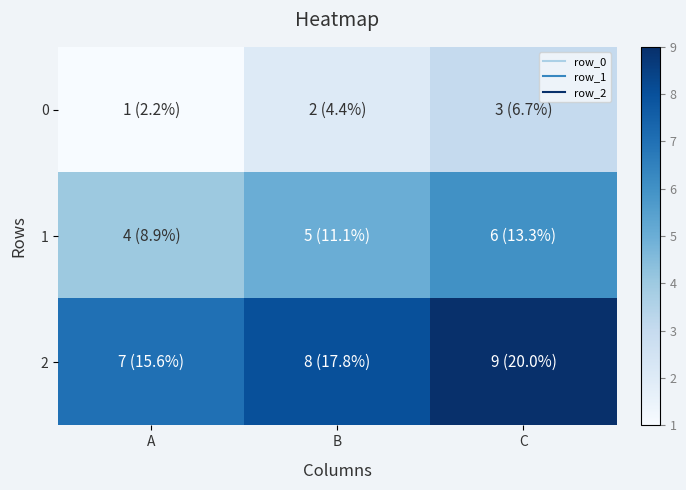

Reading right to left, extract all data points from this chart.

0: C=3	B=2	A=1
1: C=6	B=5	A=4
2: C=9	B=8	A=7